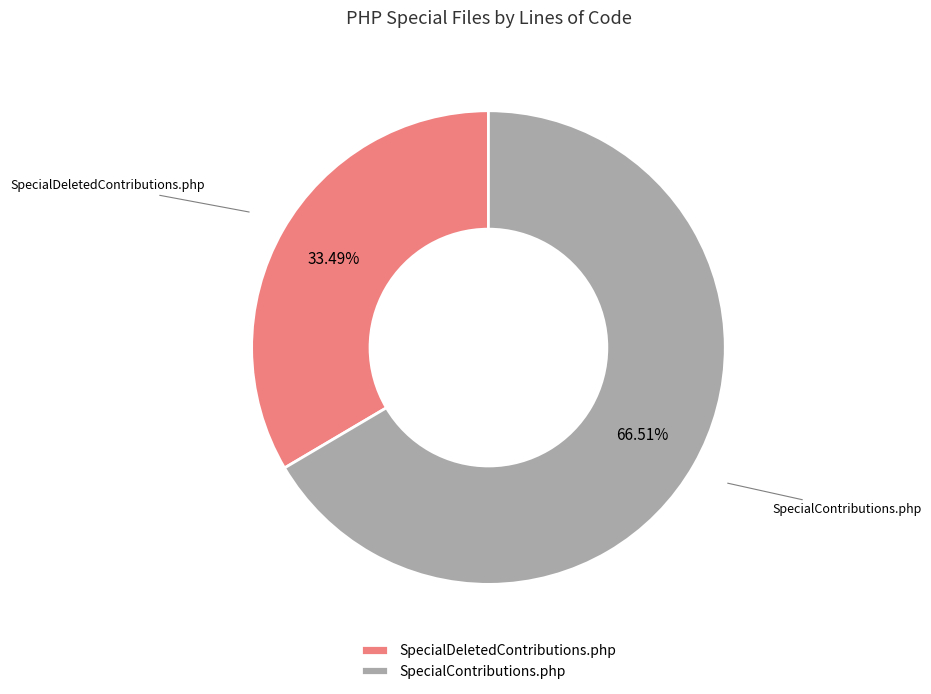

The SpecialDeletedContributions.php slice represents 33% of the pie. True or false?

True